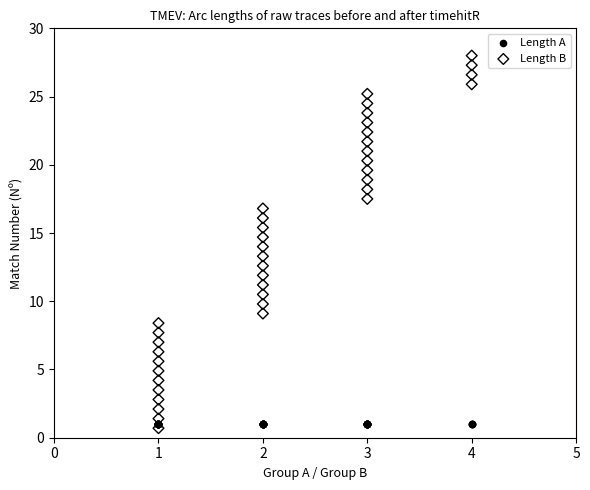

What are all the series names shown in the legend?

Length A, Length B